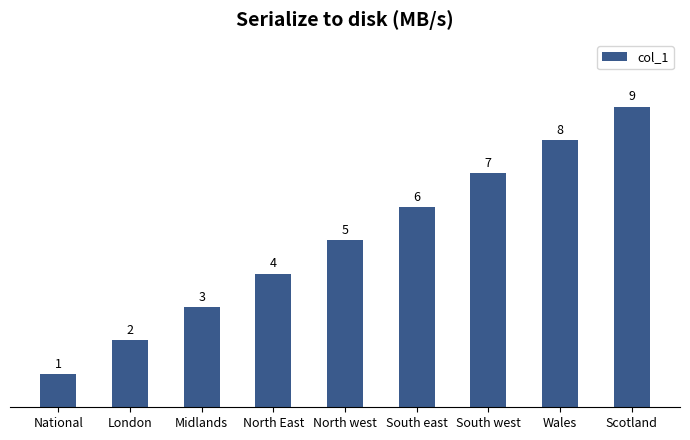

How many bars are there in total?

9